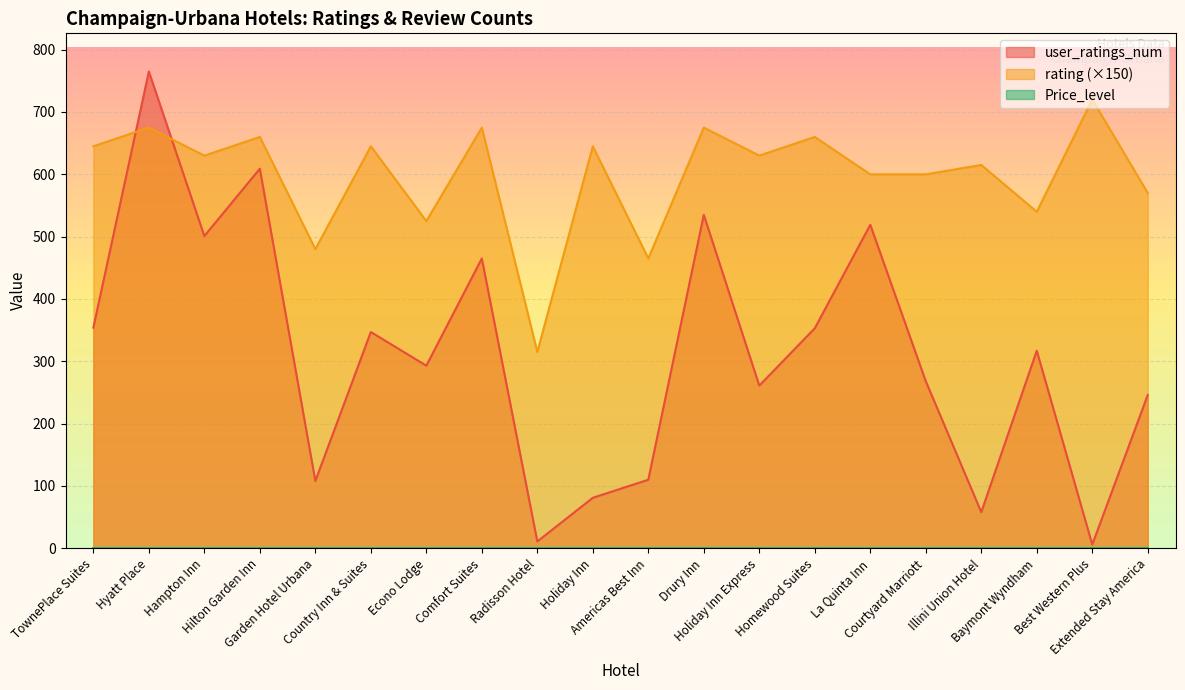

At how many categories does at least one series exceed 349?

19